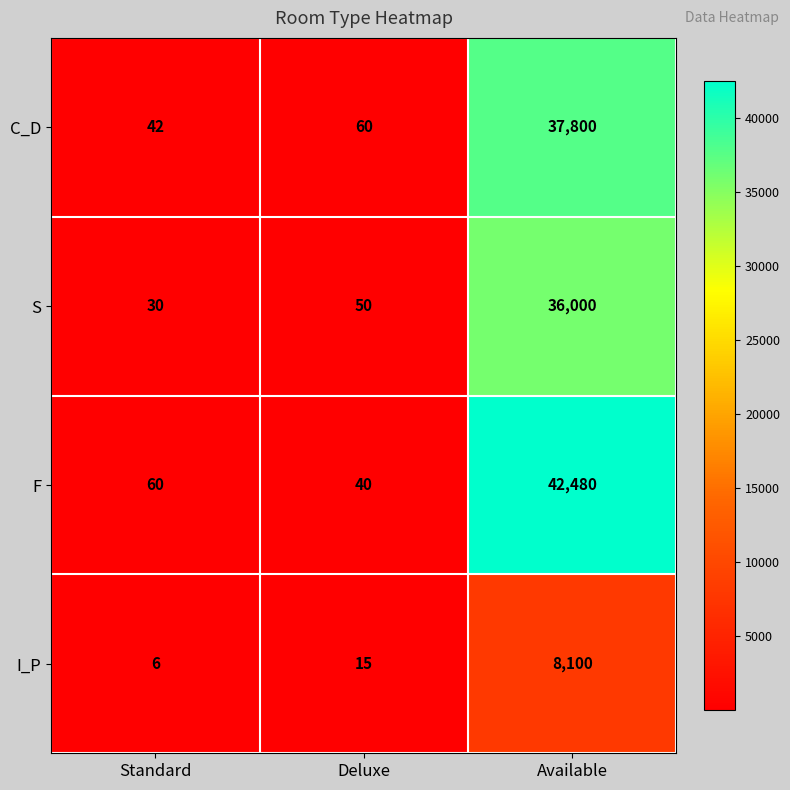

Which series has the largest range (max minus min)?

F